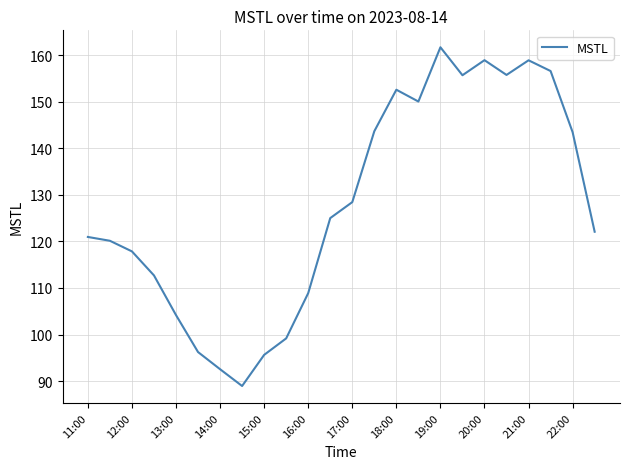

What is the difference between the maximum and minimum values?

72.8